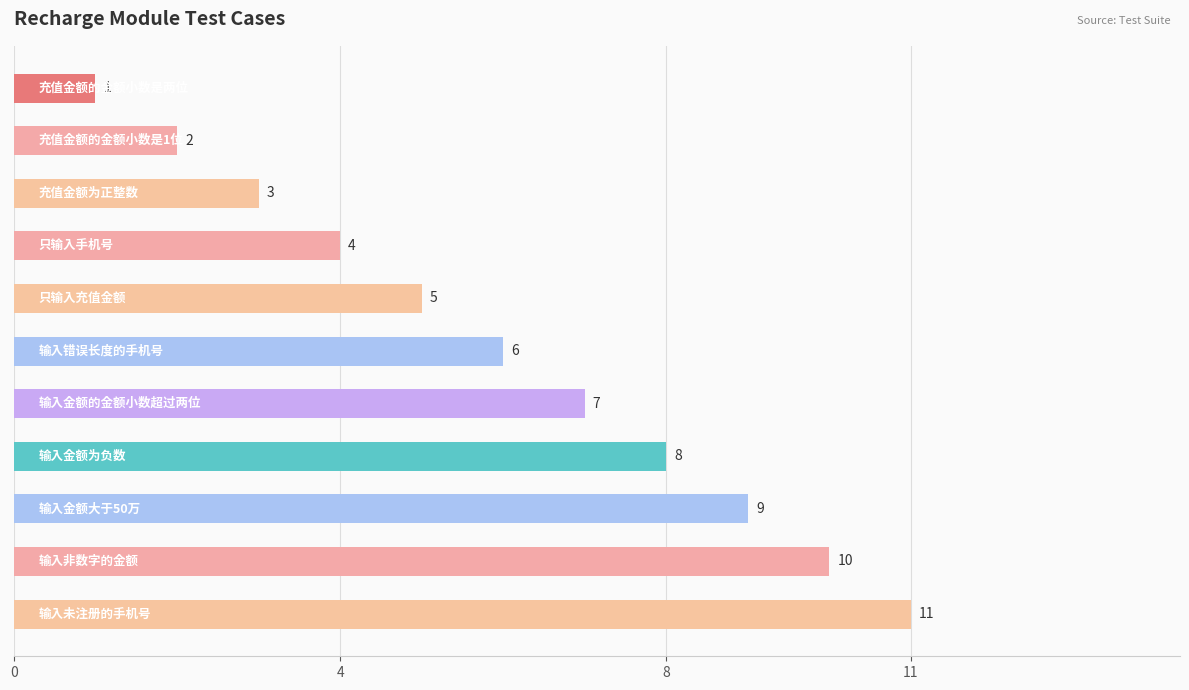

Are the bars grouped side by side (vs. stacked)?

No